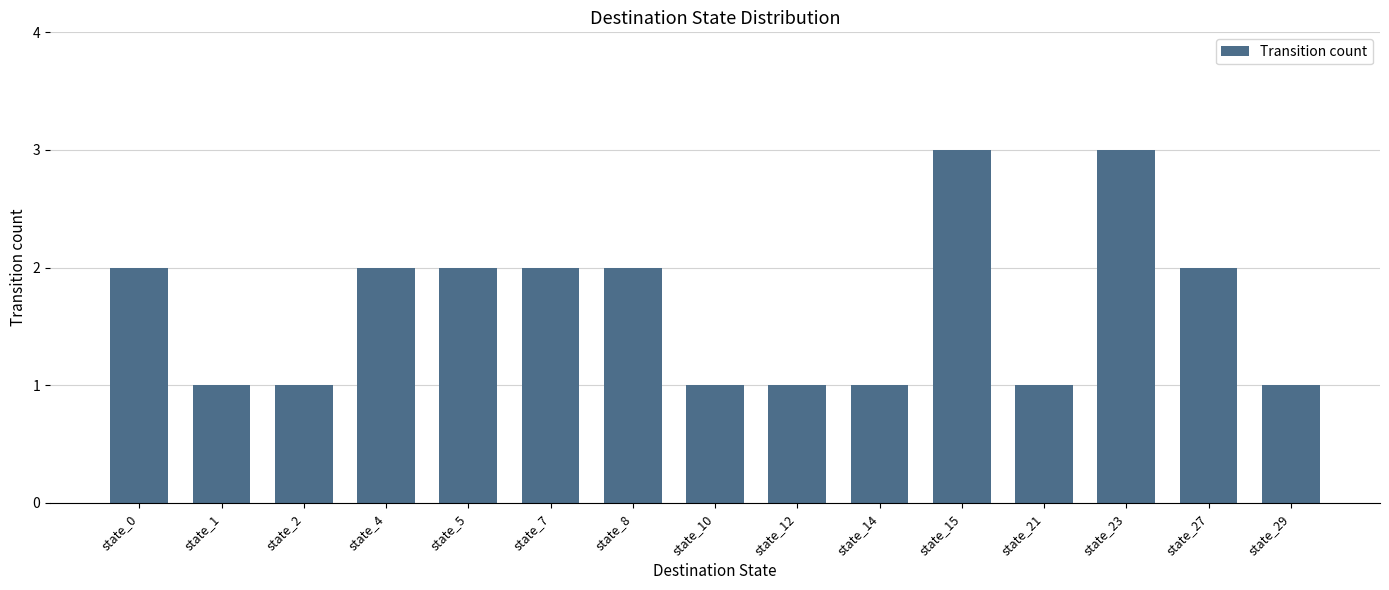

How many values are between 1 and 2?

13